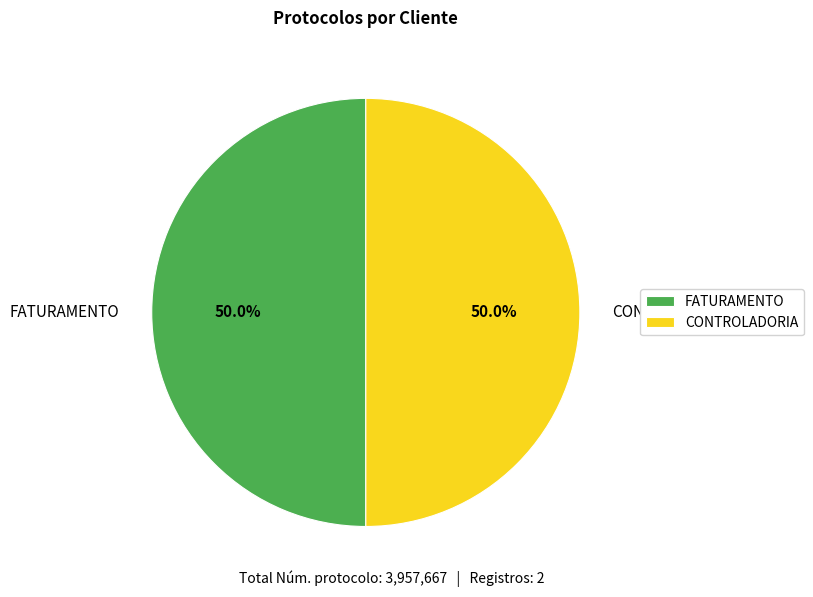

Is the sum of CONTROLADORIA and FATURAMENTO greater than half?

Yes